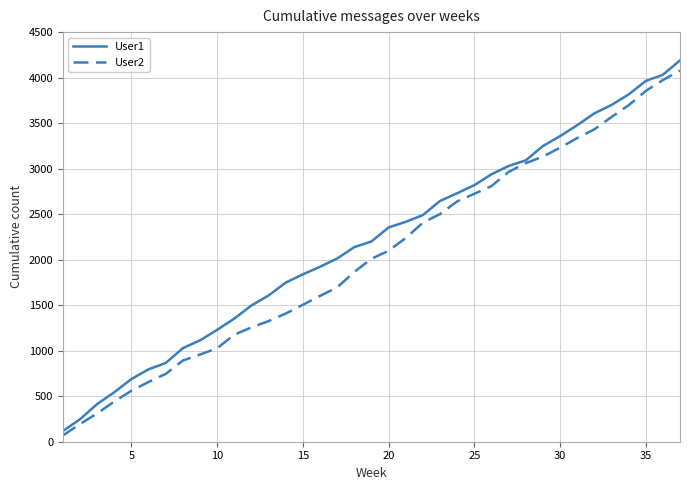

Which series has the largest range (max minus min)?

User1